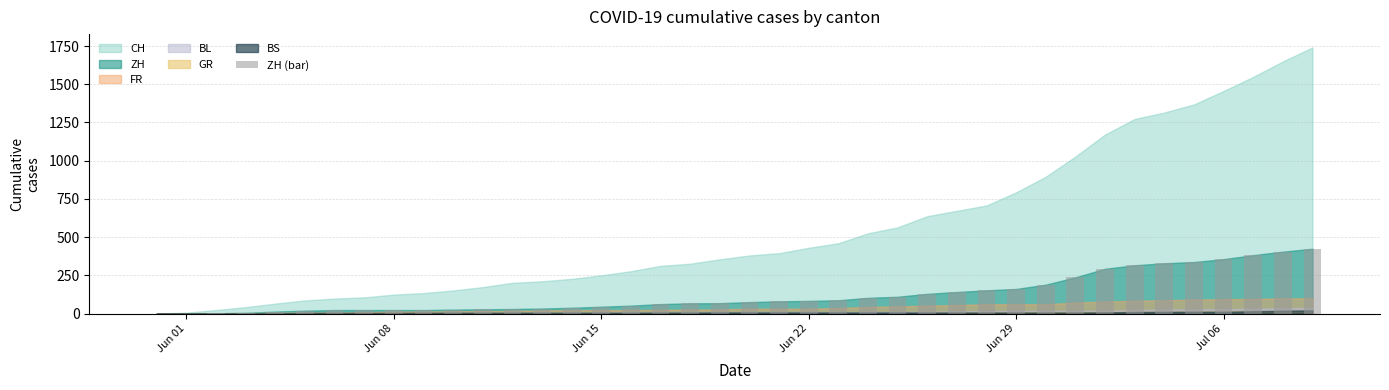

What is the sum of all values?

4969